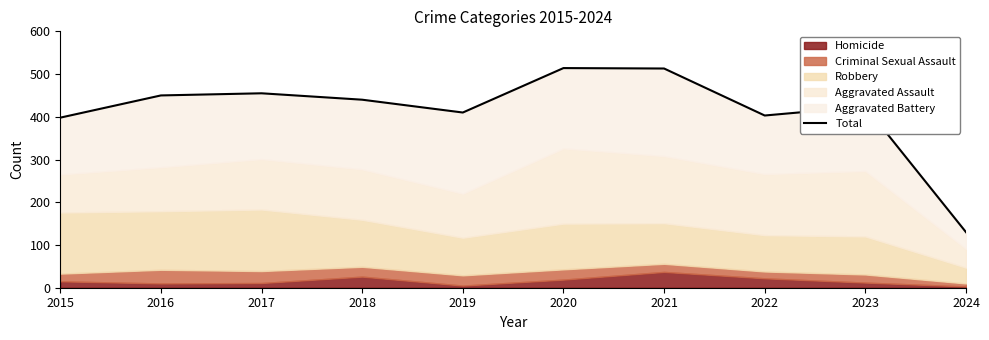

Where is the first local minimum?

2019